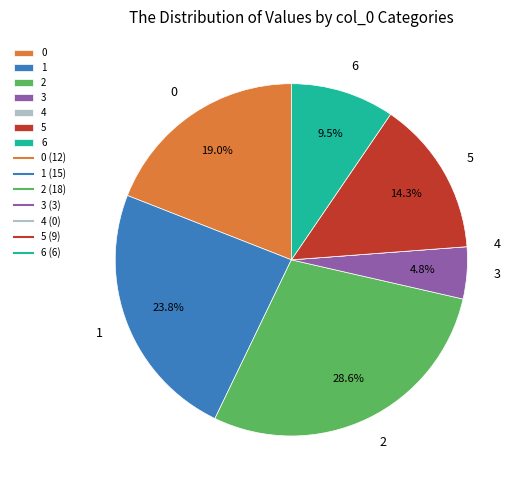

Is the sum of 3 and 1 greater than half?

No